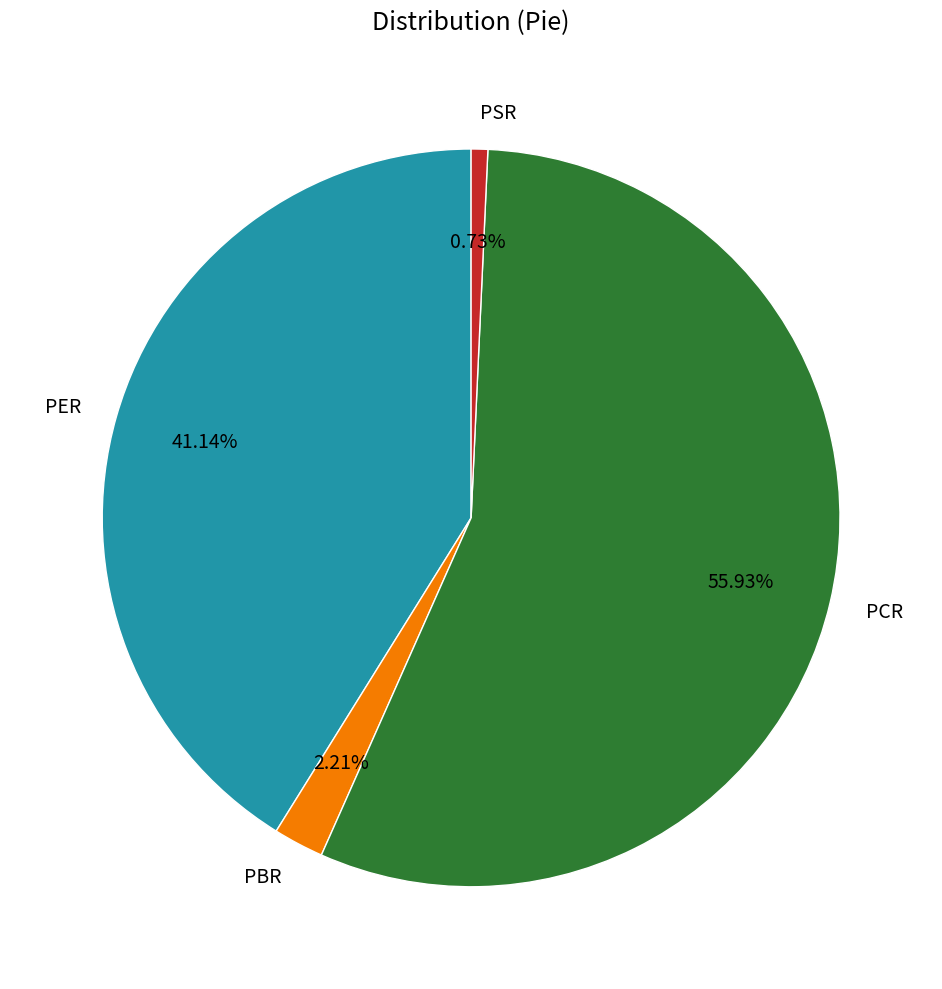

Does PSR account for over 50% of the chart?

No